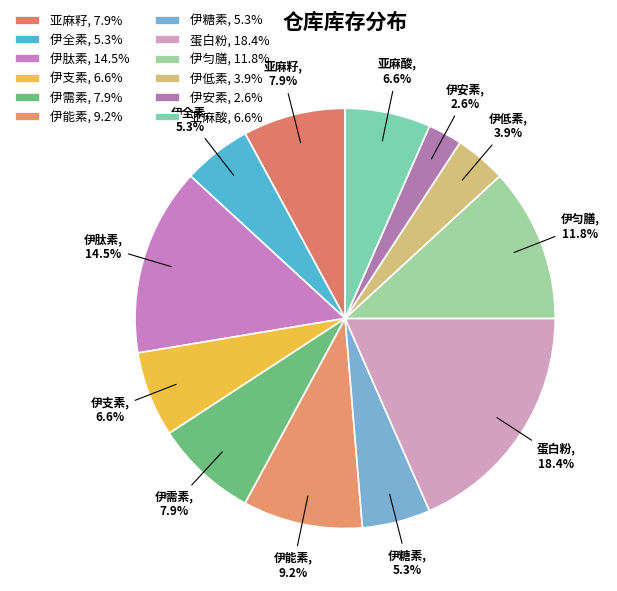

What is the largest slice in the pie chart?

蛋白粉